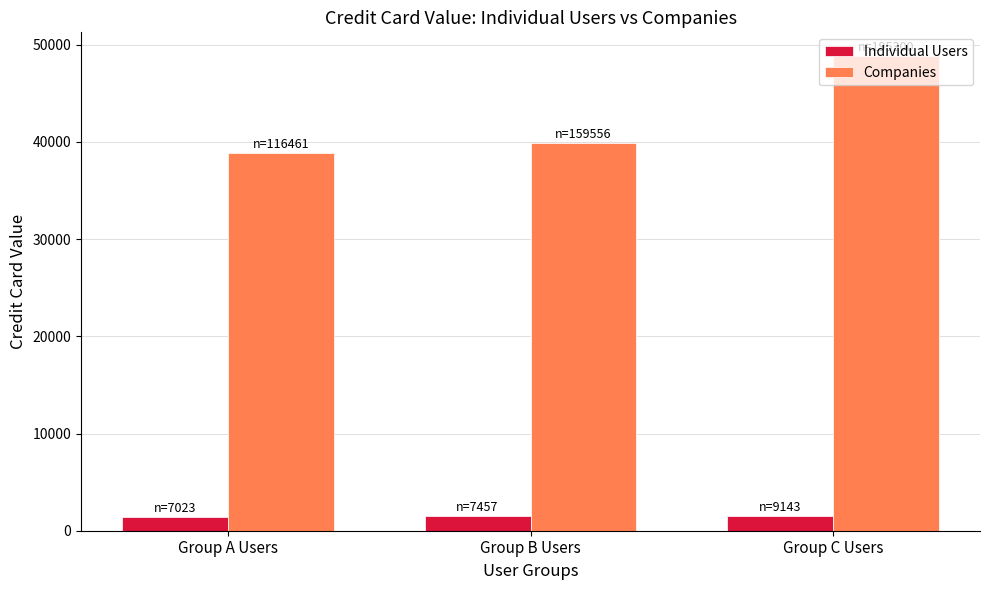

Rank the series by their average value, from highest to lowest.

Companies, Individual Users